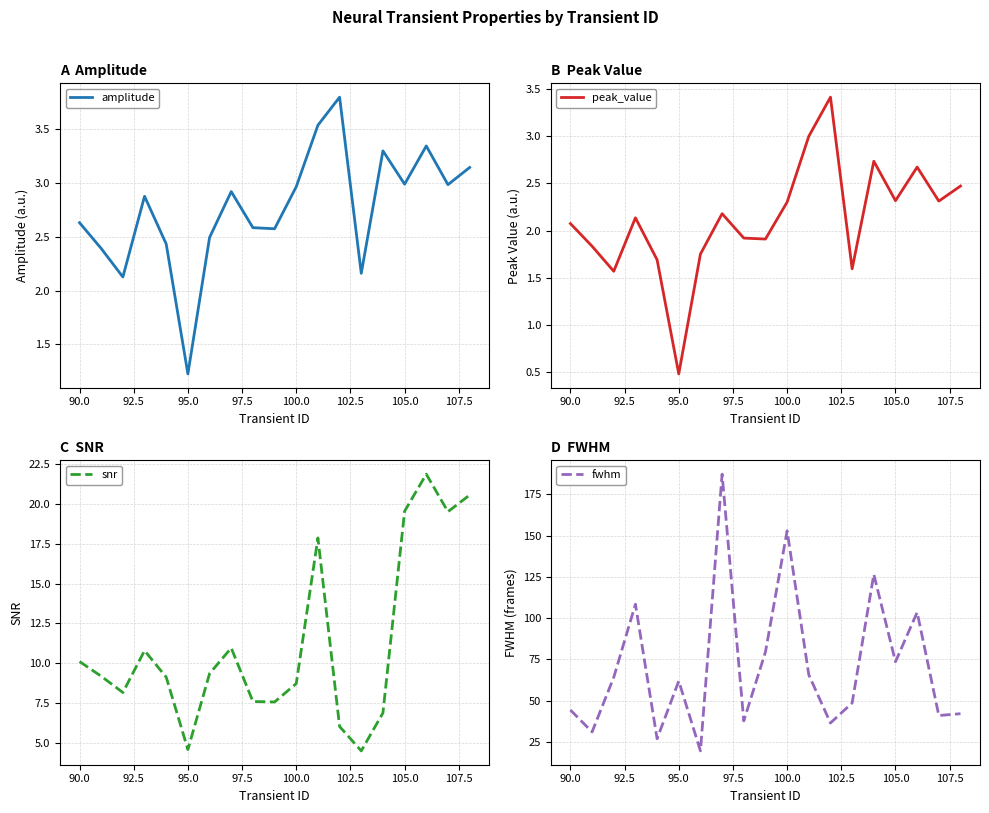

What is the value of the amplitude point at the 10th from the left?

2.6